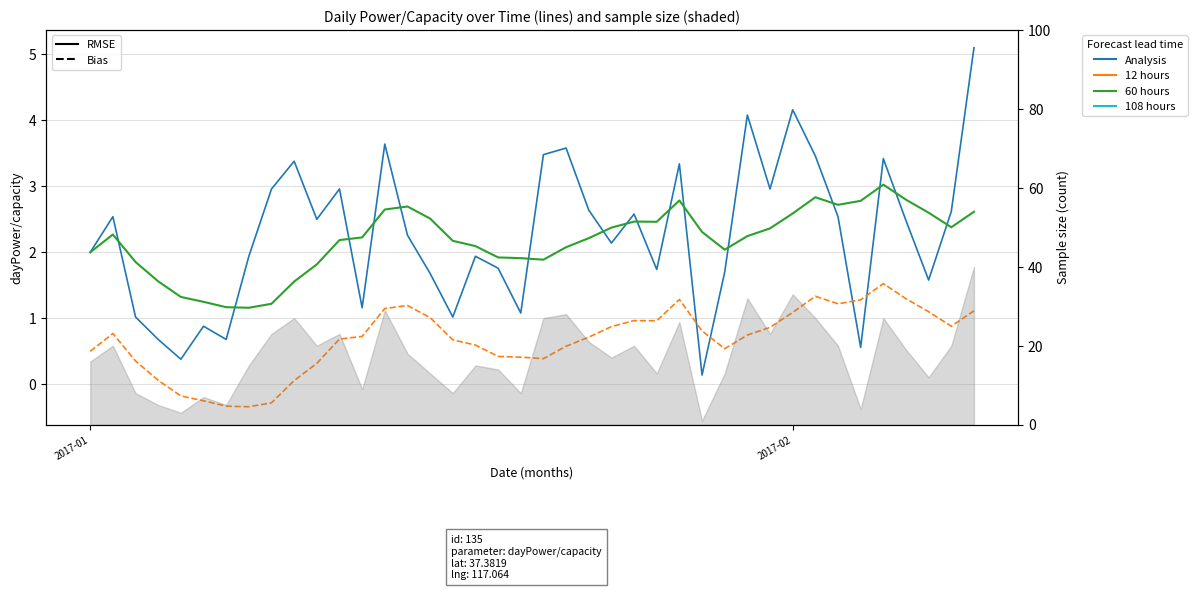

What is the minimum value for dayPower/capacity?

0.1